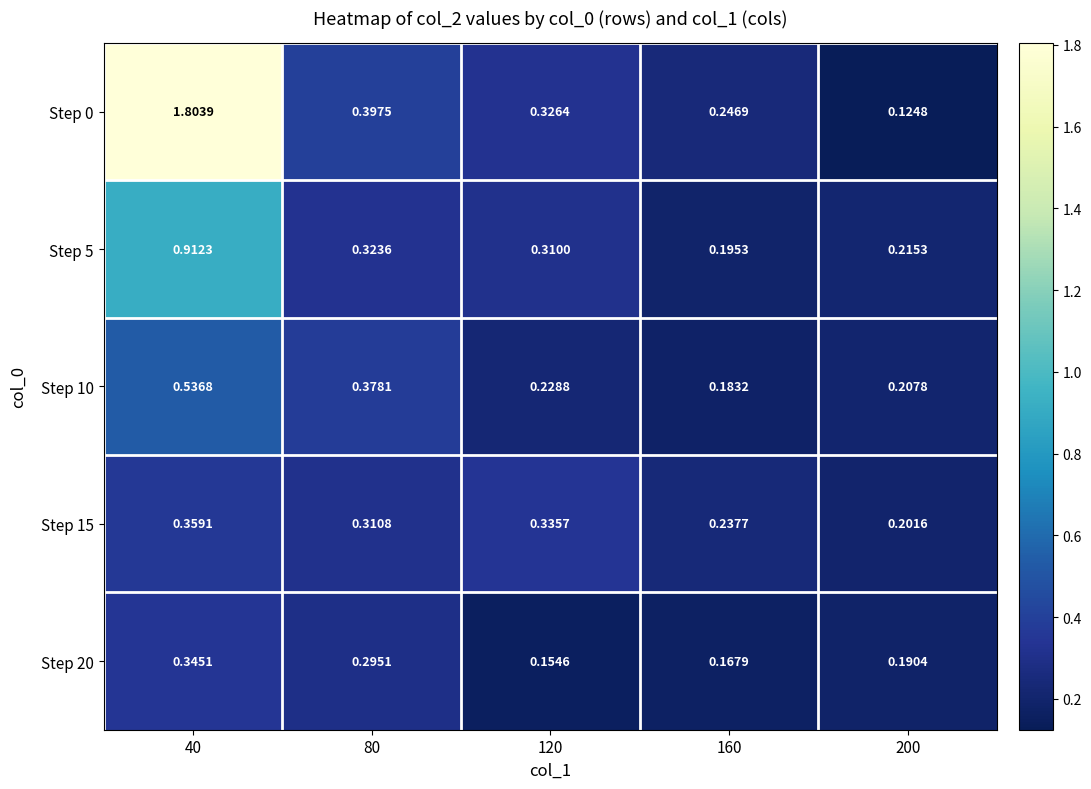

At 80, list the series in order from largest to smallest.

Step 0, Step 10, Step 5, Step 15, Step 20